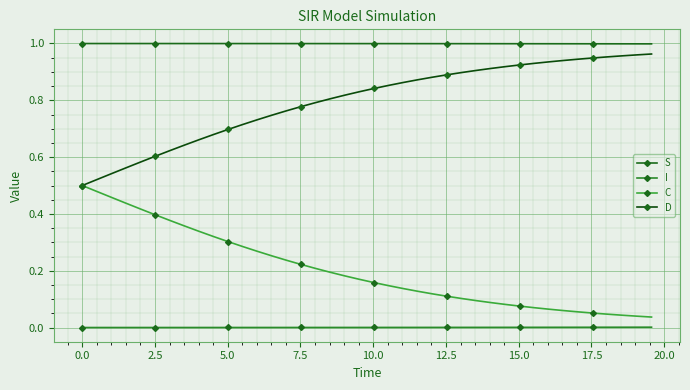

What is the difference between the maximum and minimum values in the D series?

0.5